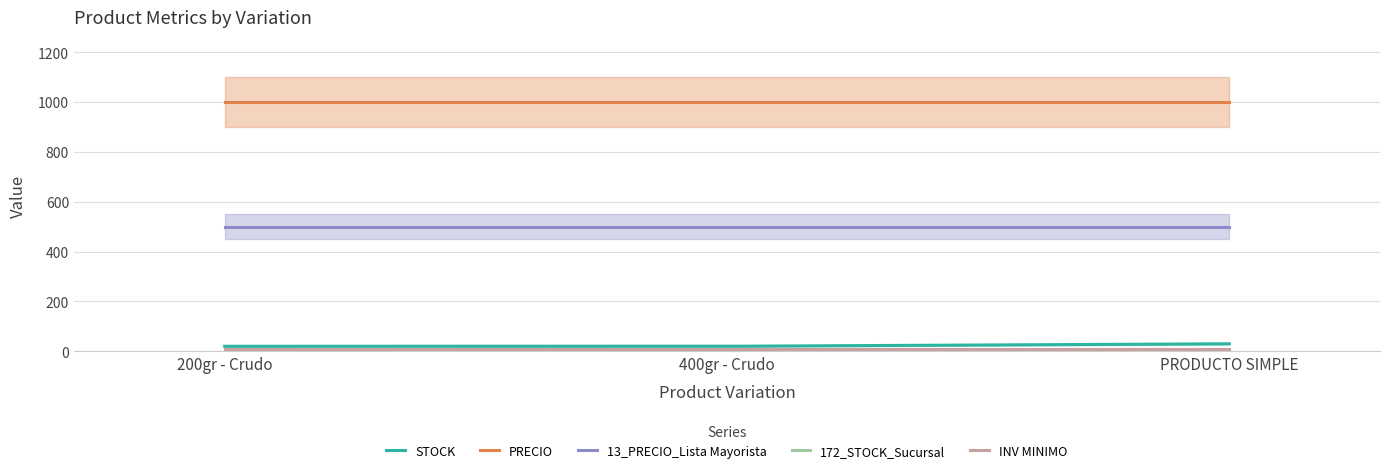

How many STOCK values are between 20 and 30?

3